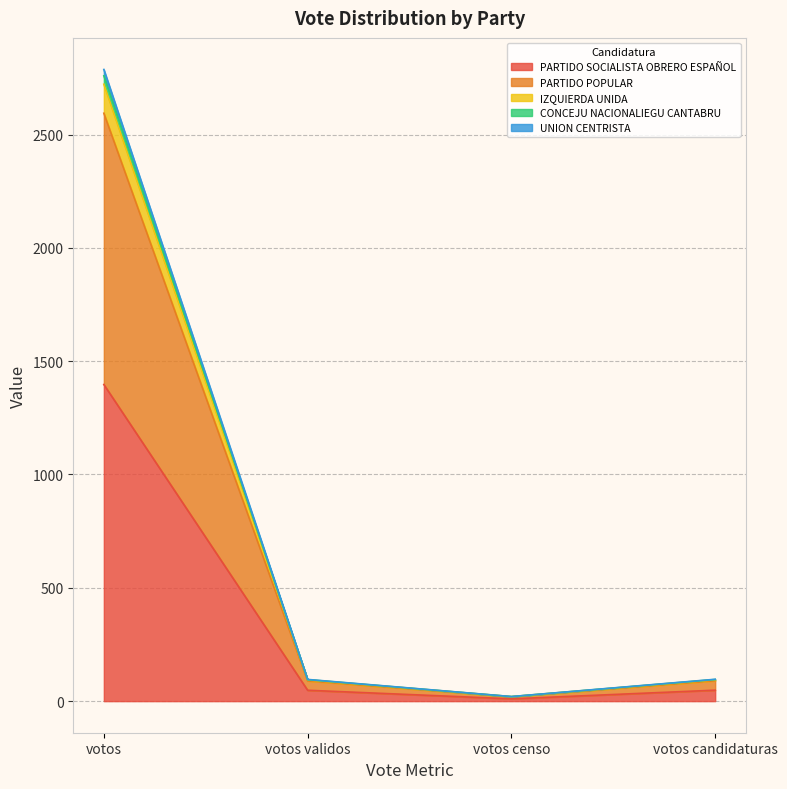

What is the total value across all series at votos candidaturas?

96.5